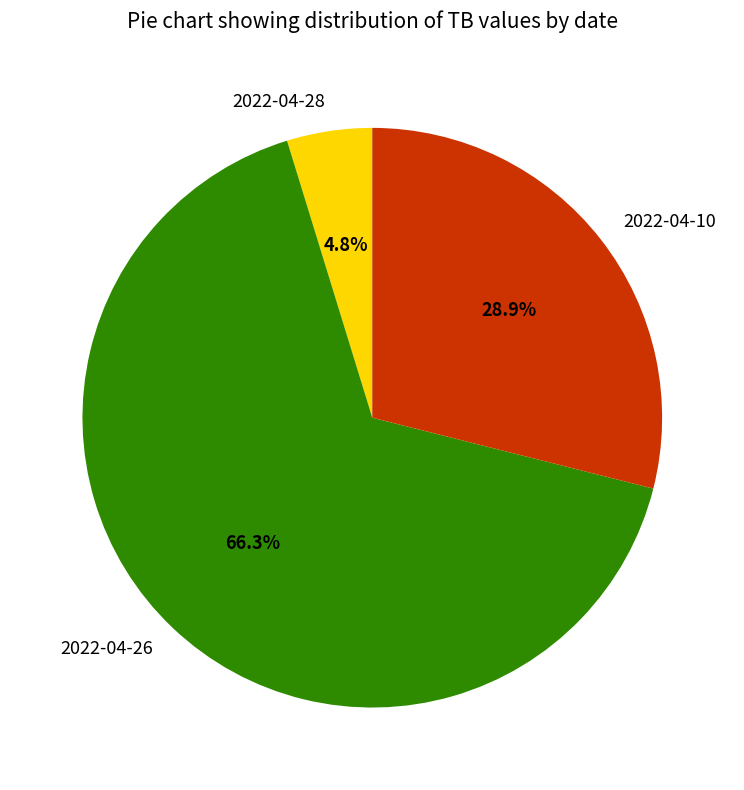

Rank the categories by value from lowest to highest.

2022-04-28, 2022-04-10, 2022-04-26